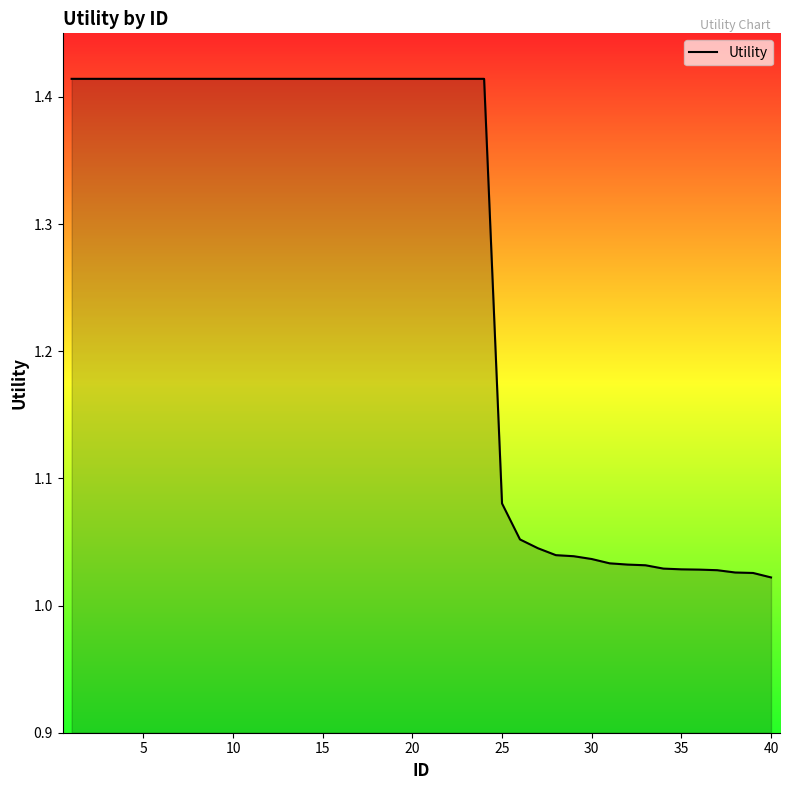

What is the difference between the maximum and minimum values?

0.4